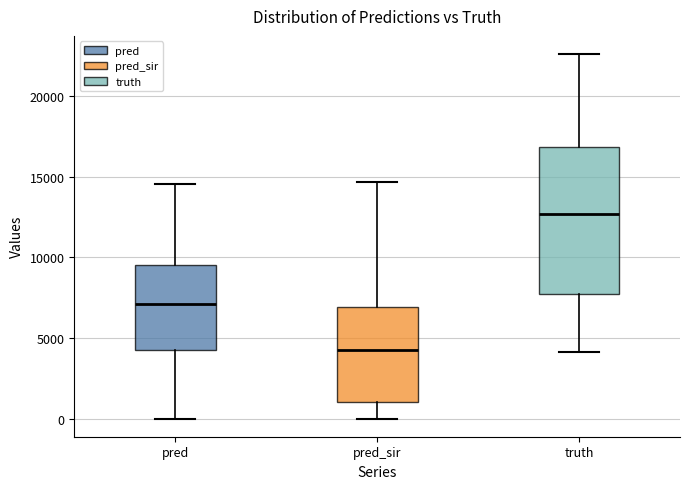

Which box's median line is the lowest?

pred_sir